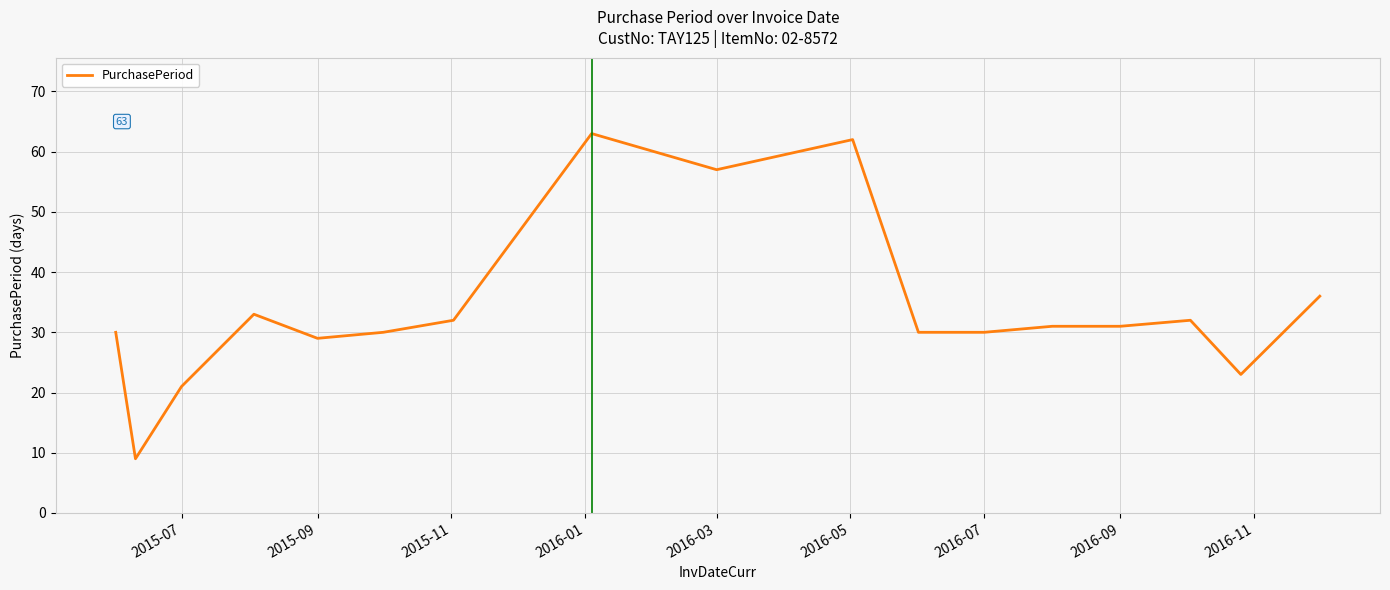

What is the difference between the maximum and minimum values?

54